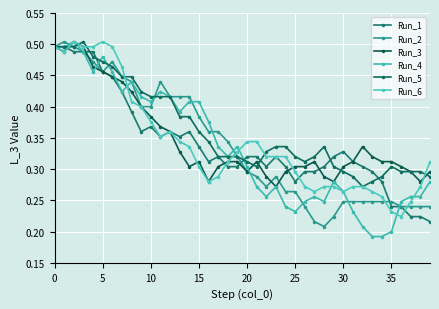

Which series has the widest spread of values?

Run_4